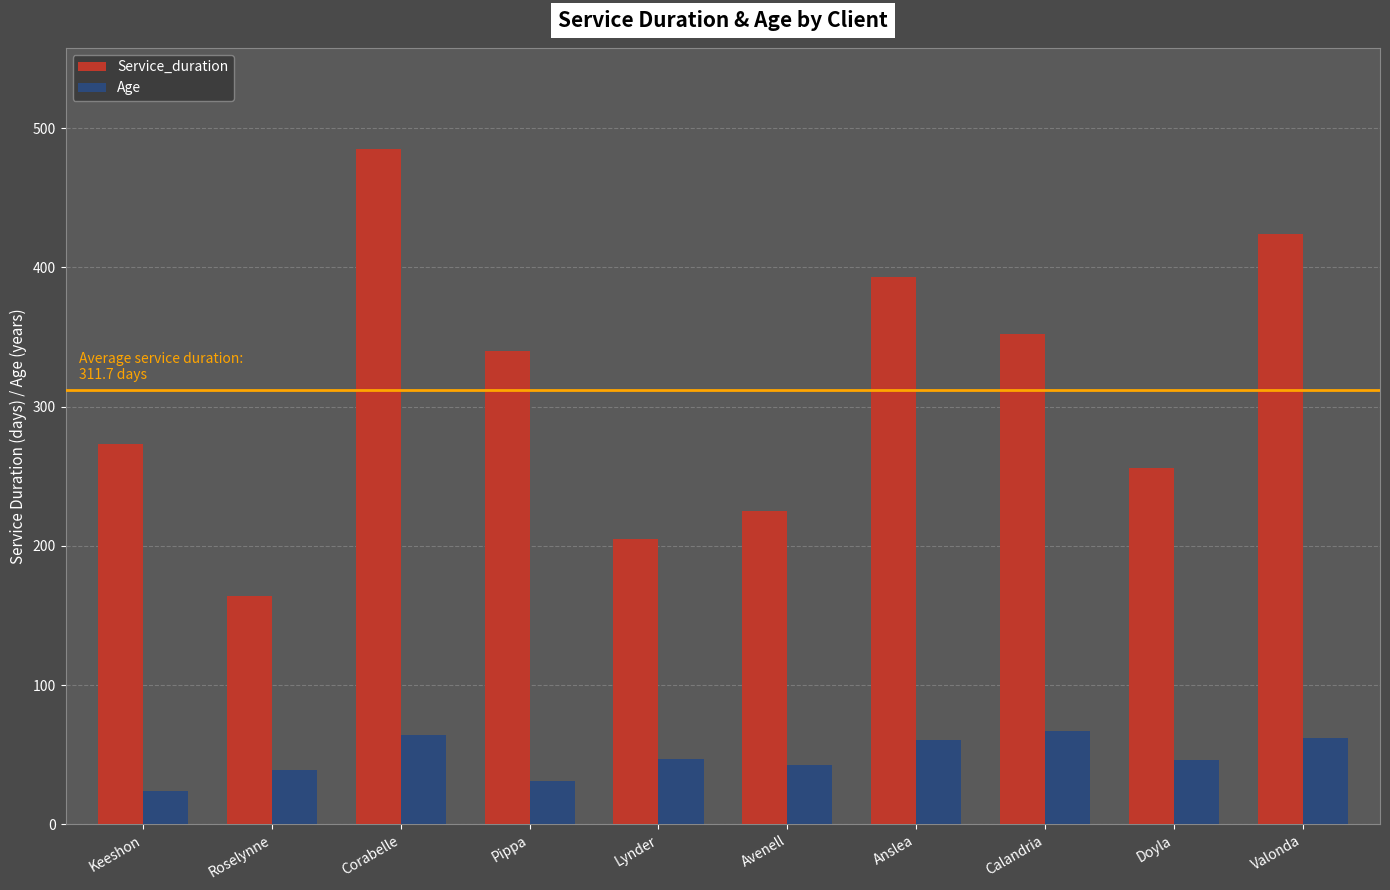

What position from the right is Anslea?

4